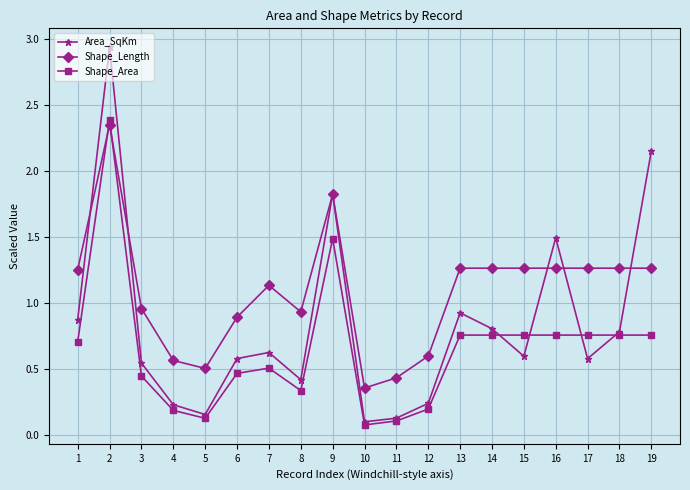

Which series has the widest spread of values?

Area_SqKm